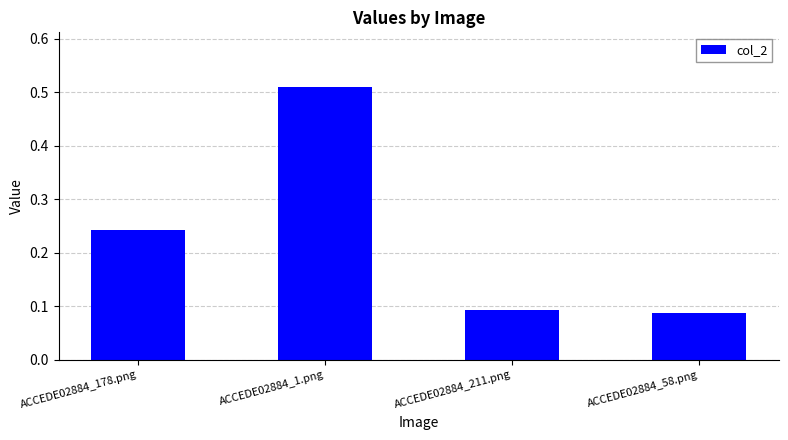

Does the chart contain stacked bars?

No